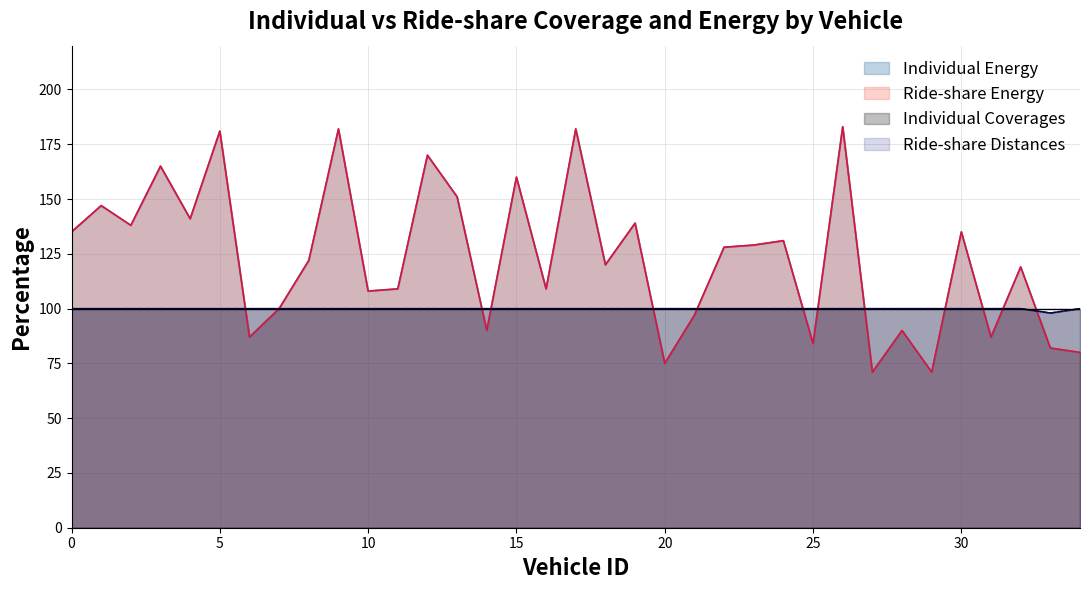

At how many categories does at least one series exceed 162?

6